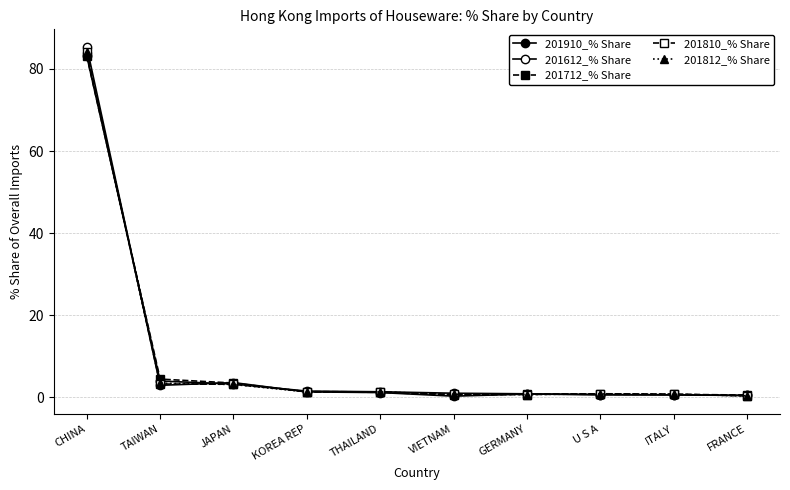

In 201612_% Share, how many points are higher than both neighbors (excluding endpoints)?

2